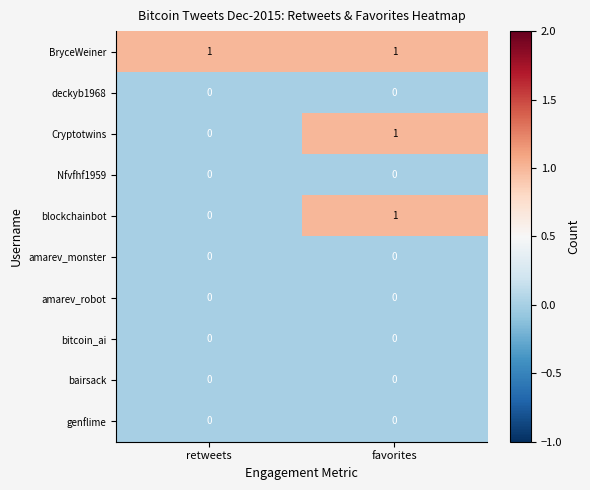

Reading left to right, transcribe all the data shown in this chart.

row_0: retweets=1	favorites=1
row_1: retweets=0	favorites=0
row_2: retweets=0	favorites=1
row_3: retweets=0	favorites=0
row_4: retweets=0	favorites=1
row_5: retweets=0	favorites=0
row_6: retweets=0	favorites=0
row_7: retweets=0	favorites=0
row_8: retweets=0	favorites=0
row_9: retweets=0	favorites=0